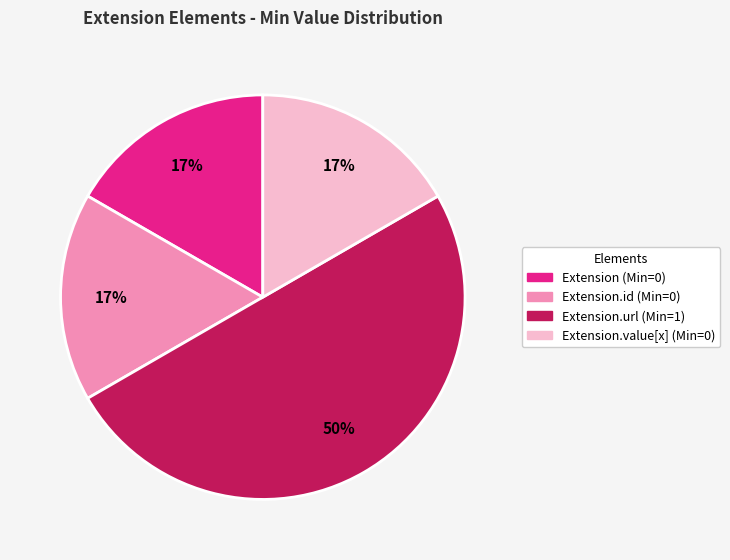

To the nearest percent, what is the difference between the largest and smallest slice percentages?

33%